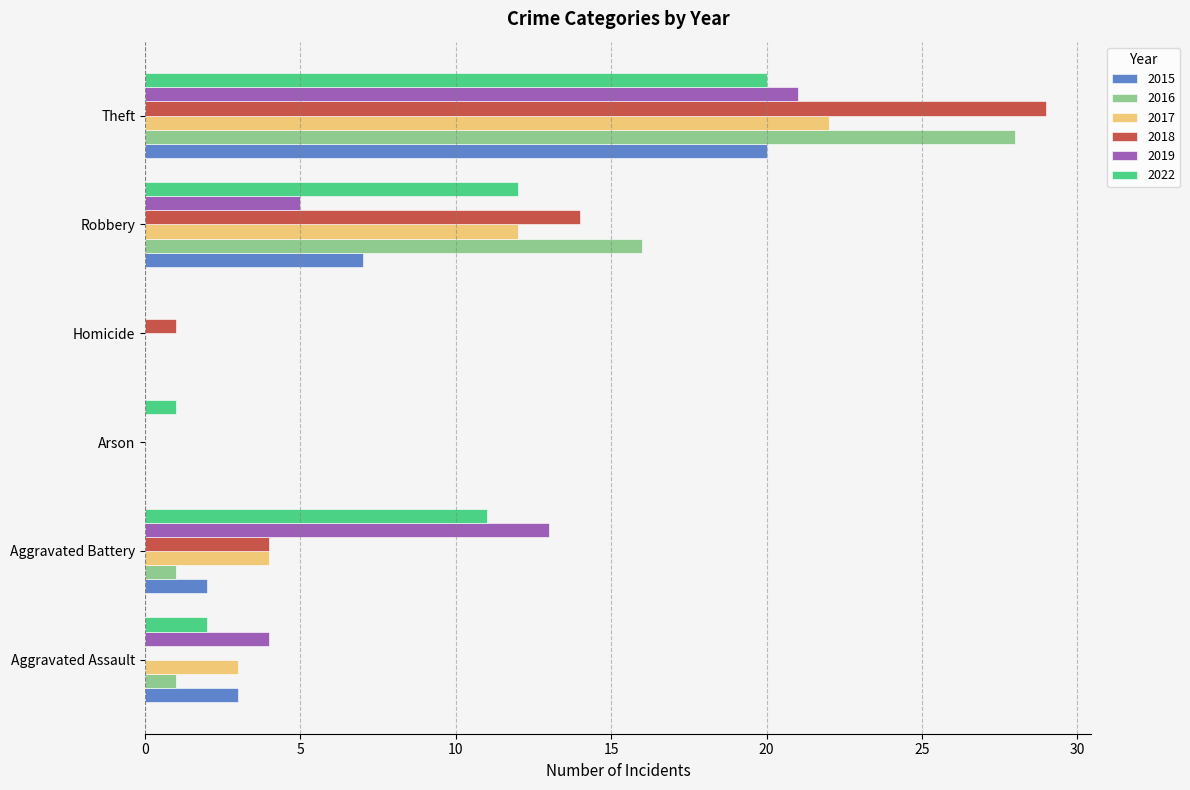

Where is 2022 nearest to the value 10?

Aggravated Battery